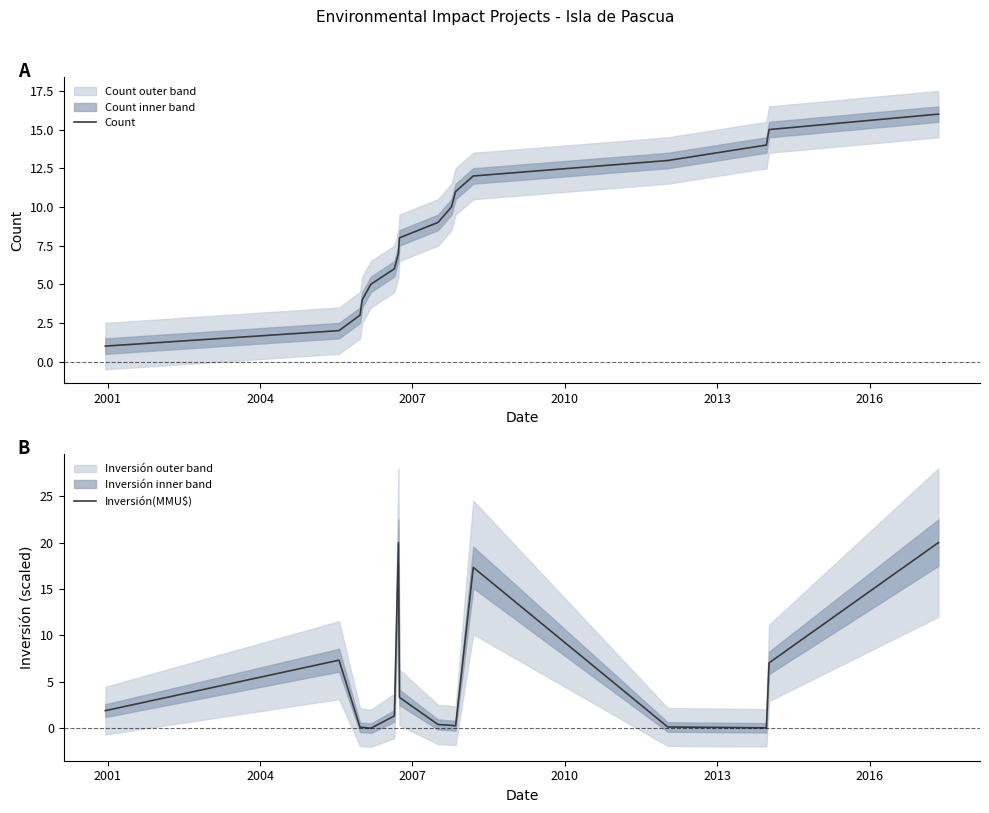

What is the value of the Inversión(MMU$) point at the 15th from the left?

7.0